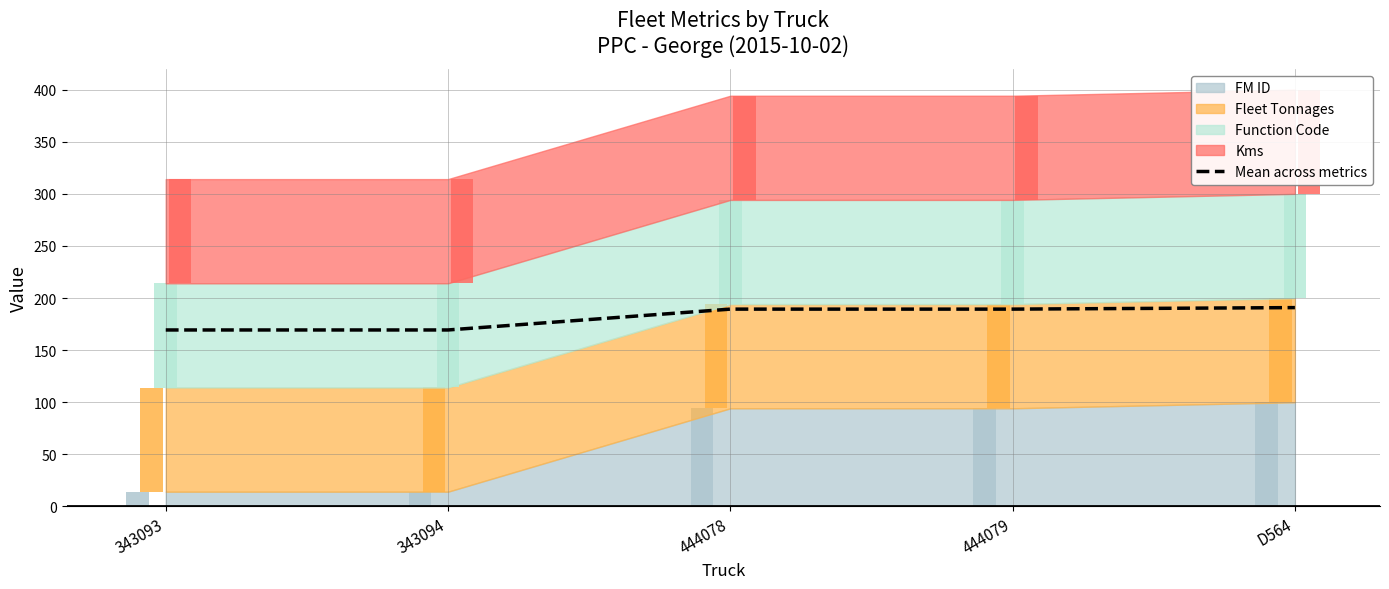

What is the label of the 5th bar from the left?

D564